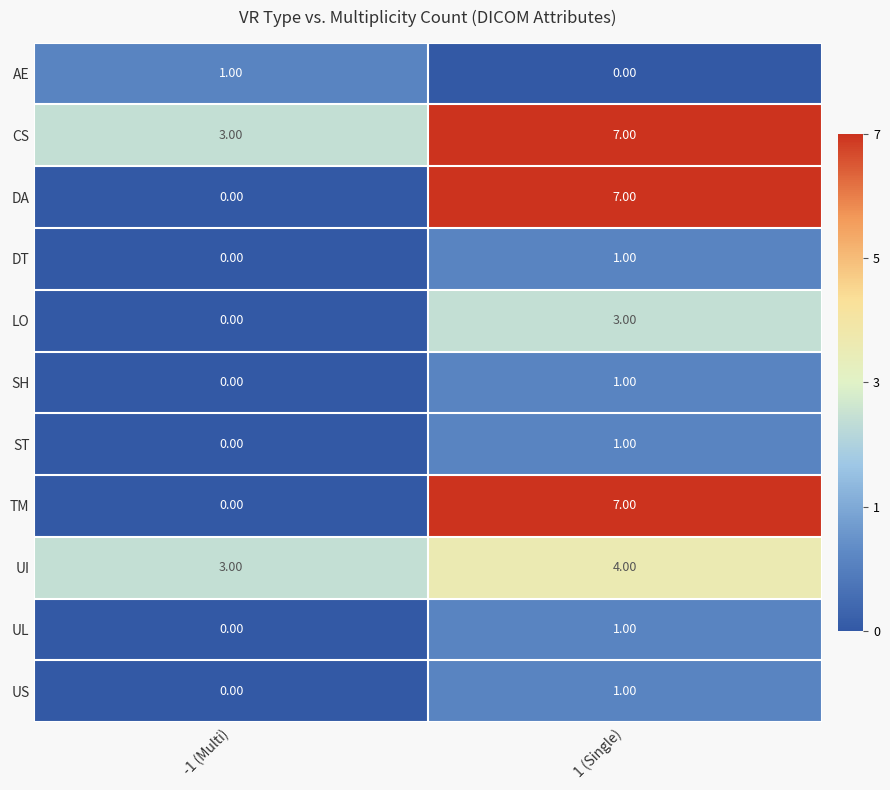

At which category is the sum across all series the highest?

1 (Single)